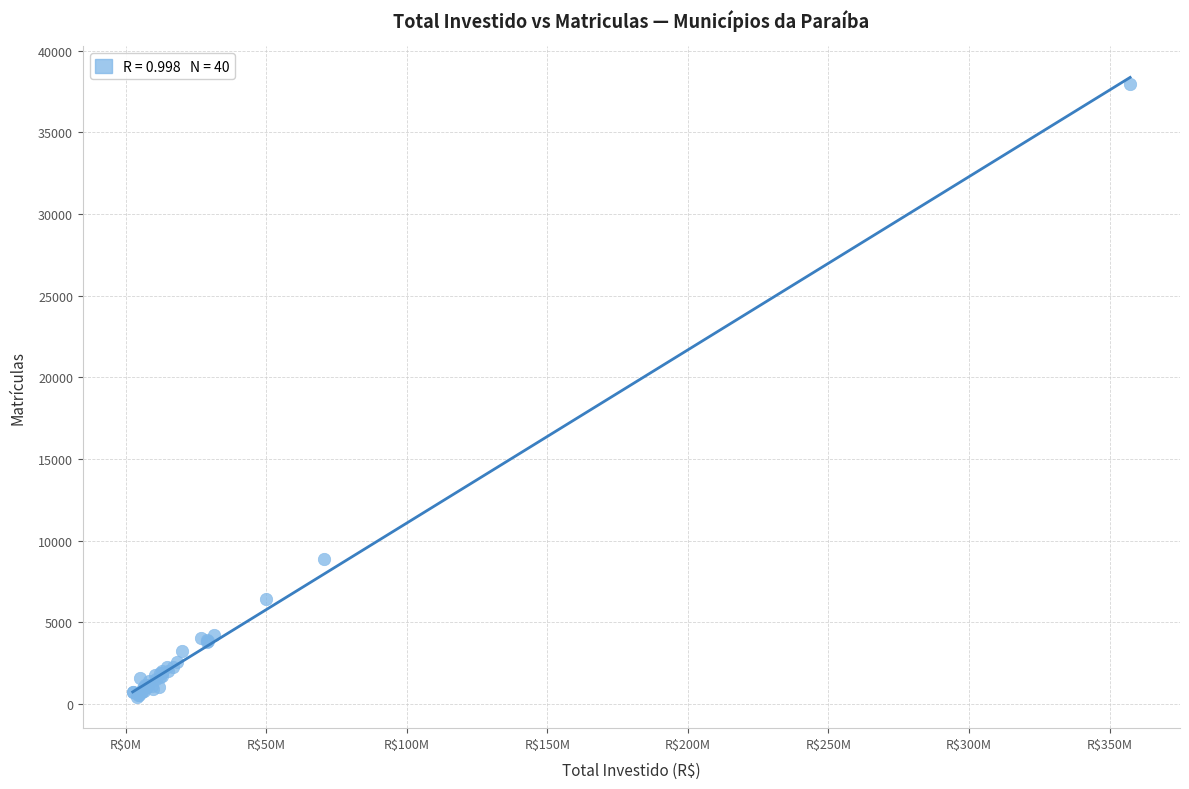

What Y value in the scatter plot is closest to 19184?

8885